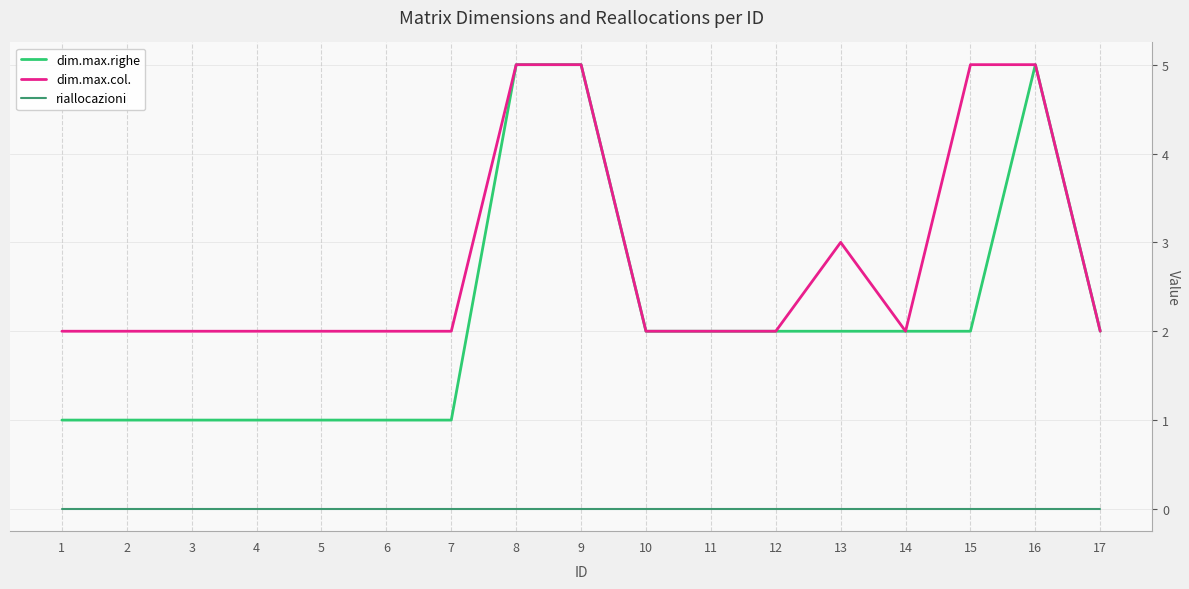

What is the highest value of the dim.max.righe series?

5